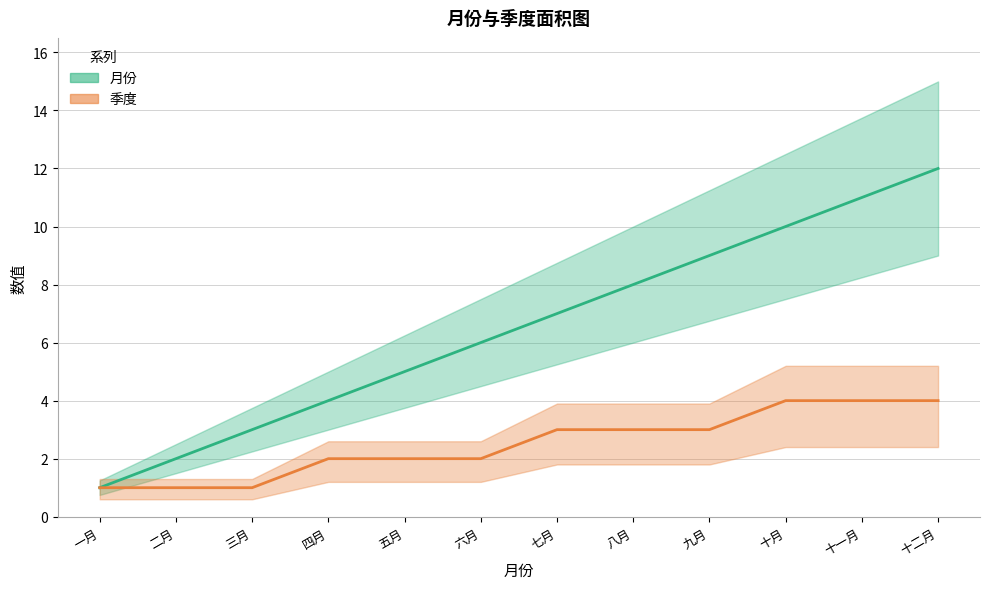

Is the value of 季度 at 五月 greater than the value of 月份 at 十二月?

No